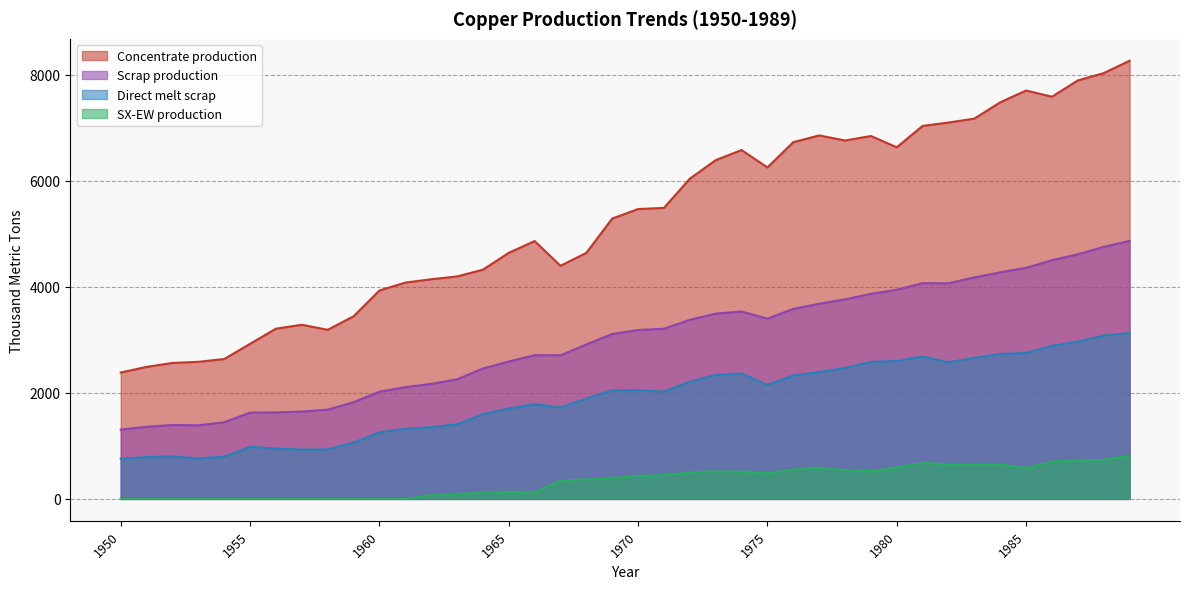

Reading left to right, list all the values displayed in this chart.

Concentrate production: 2385.7	2491.7	2565.9	2587.0	2639.9	2926.2	3212.5	3286.6	3191.1	3445.6	3933.3	4081.7	4145.3	4198.2	4325.4	4643.5	4866.1	4399.4	4643.2	5290.1	5470.3	5491.4	6042.8	6392.7	6583.5	6254.7	6731.9	6859.0	6763.5	6848.3	6636.1	7039.0	7102.6	7176.7	7484.2	7706.8	7590.1	7897.6	8035.4	8268.6
Scrap production: 1308.7	1361.0	1395.2	1388.9	1446.5	1627.9	1633.0	1647.9	1684.8	1824.9	2021.8	2109.3	2171.0	2256.0	2460.1	2593.1	2711.5	2710.9	2913.9	3112.3	3186.9	3212.0	3379.8	3496.4	3536.5	3401.8	3585.5	3682.6	3765.3	3870.2	3946.5	4071.8	4069.4	4180.1	4276.9	4360.8	4503.9	4616.8	4755.4	4869.5
Direct melt scrap: 756.1	790.0	801.3	762.9	799.0	981.9	950.2	929.9	934.5	1060.8	1257.2	1322.0	1352.5	1407.5	1601.7	1705.9	1789.6	1724.8	1892.4	2049.2	2053.6	2025.4	2209.6	2338.6	2367.6	2150.8	2330.2	2393.6	2470.2	2584.9	2603.1	2688.1	2578.2	2661.8	2734.3	2753.6	2890.1	2969.1	3083.2	3130.0
SX-EW production: 0.0	0.0	0.0	0.0	0.0	0.0	0.0	0.0	0.0	0.0	0.0	0.0	70.7	87.8	117.6	125.5	120.9	343.6	366.8	391.9	429.7	449.6	498.2	522.3	513.5	480.3	557.1	585.0	542.5	522.7	590.9	682.0	642.4	647.3	650.8	581.2	704.9	722.4	737.6	817.4